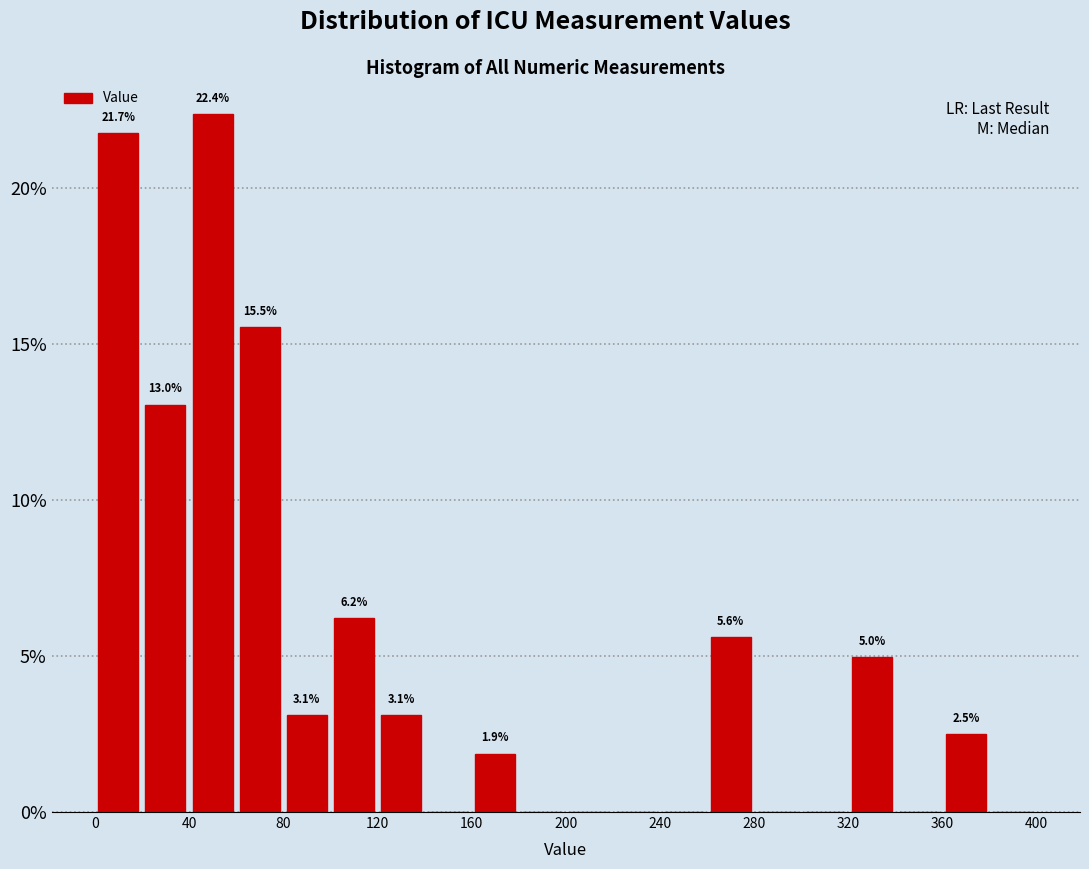

Over which range of the x-axis is the bar tallest?

40 to 60